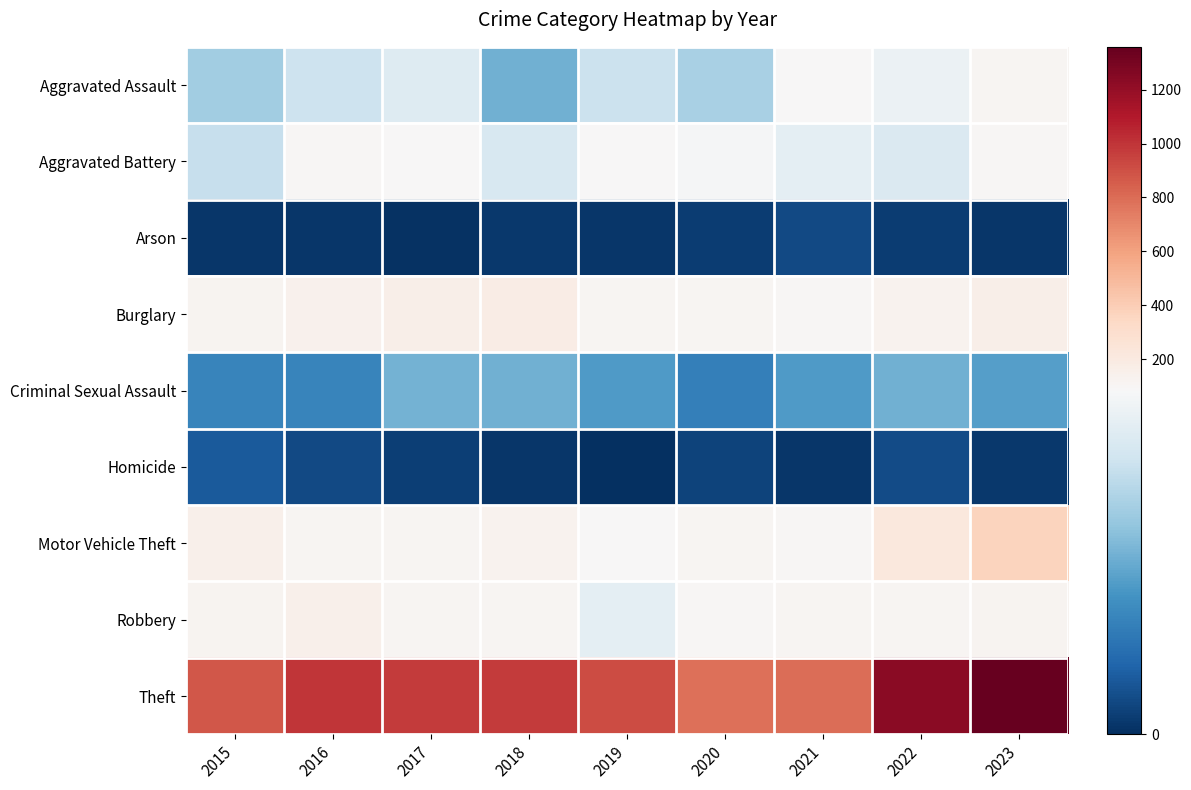

What is the difference between the highest and lowest values at 2023?

1357